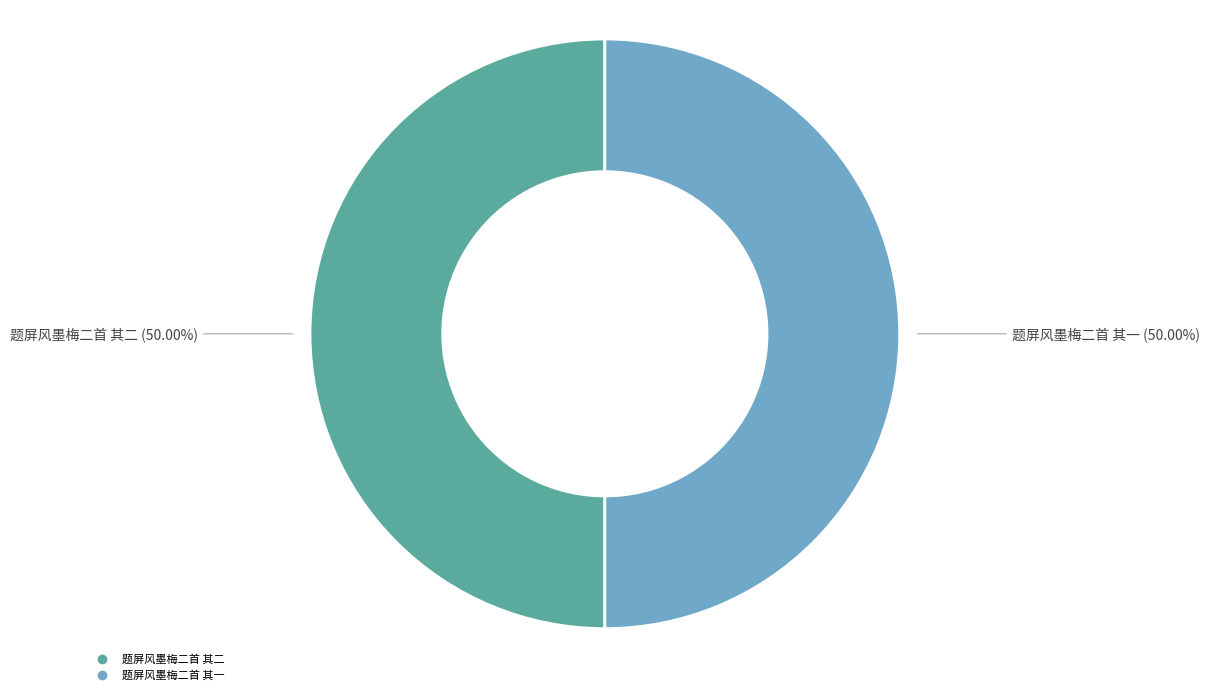

To the nearest percent, what portion does 题屏风墨梅二首 其一 represent?

50%